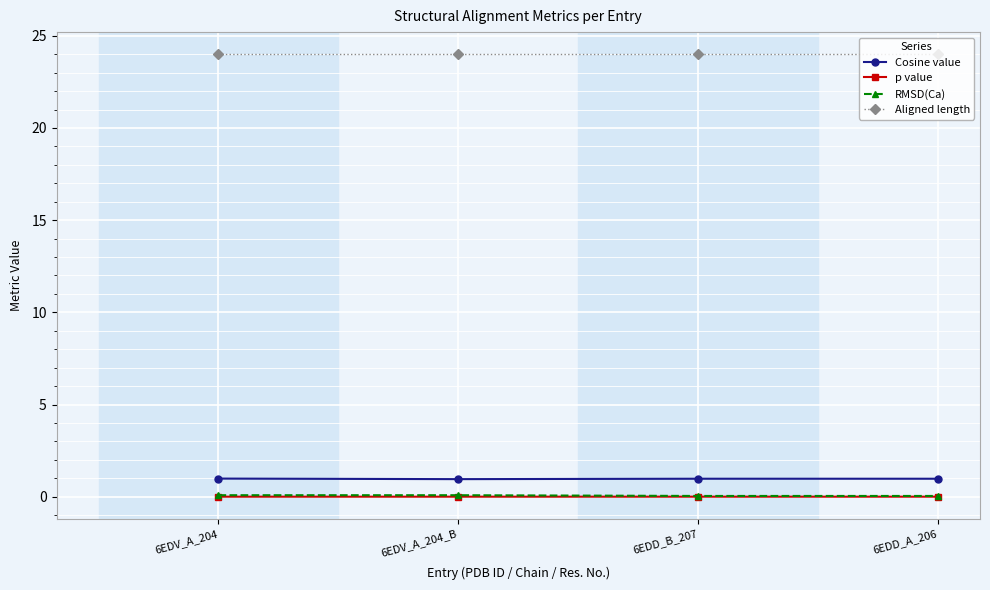

The p value series shows 0.0 at 6EDD_A_206. True or false?

True